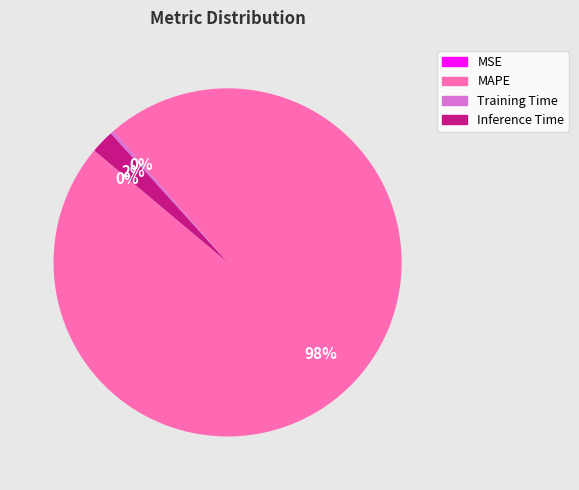

What is the largest slice in the pie chart?

MAPE